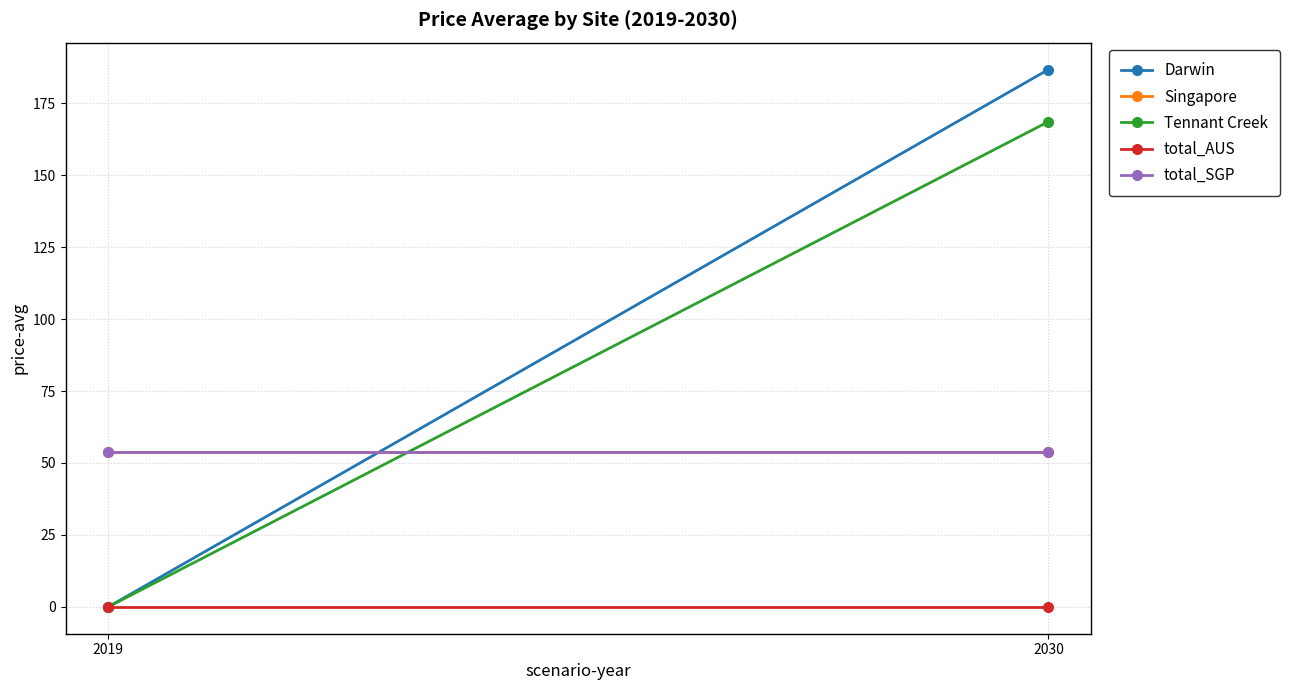

Reading left to right, what are all the values shown in this chart?

Darwin: 0.0	186.8
Singapore: 53.7	53.7
Tennant Creek: 0.0	168.6
total_AUS: 0.0	0.0
total_SGP: 53.7	53.7